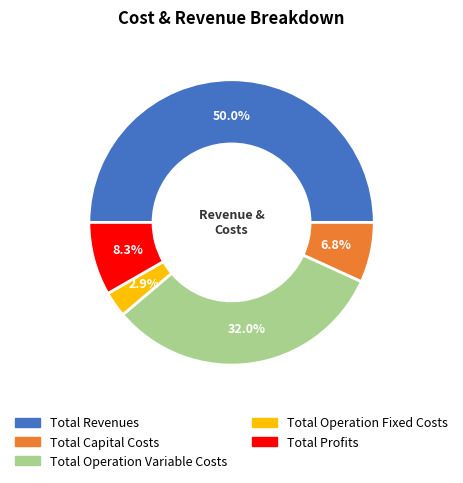

How many slices are in this pie chart?

5